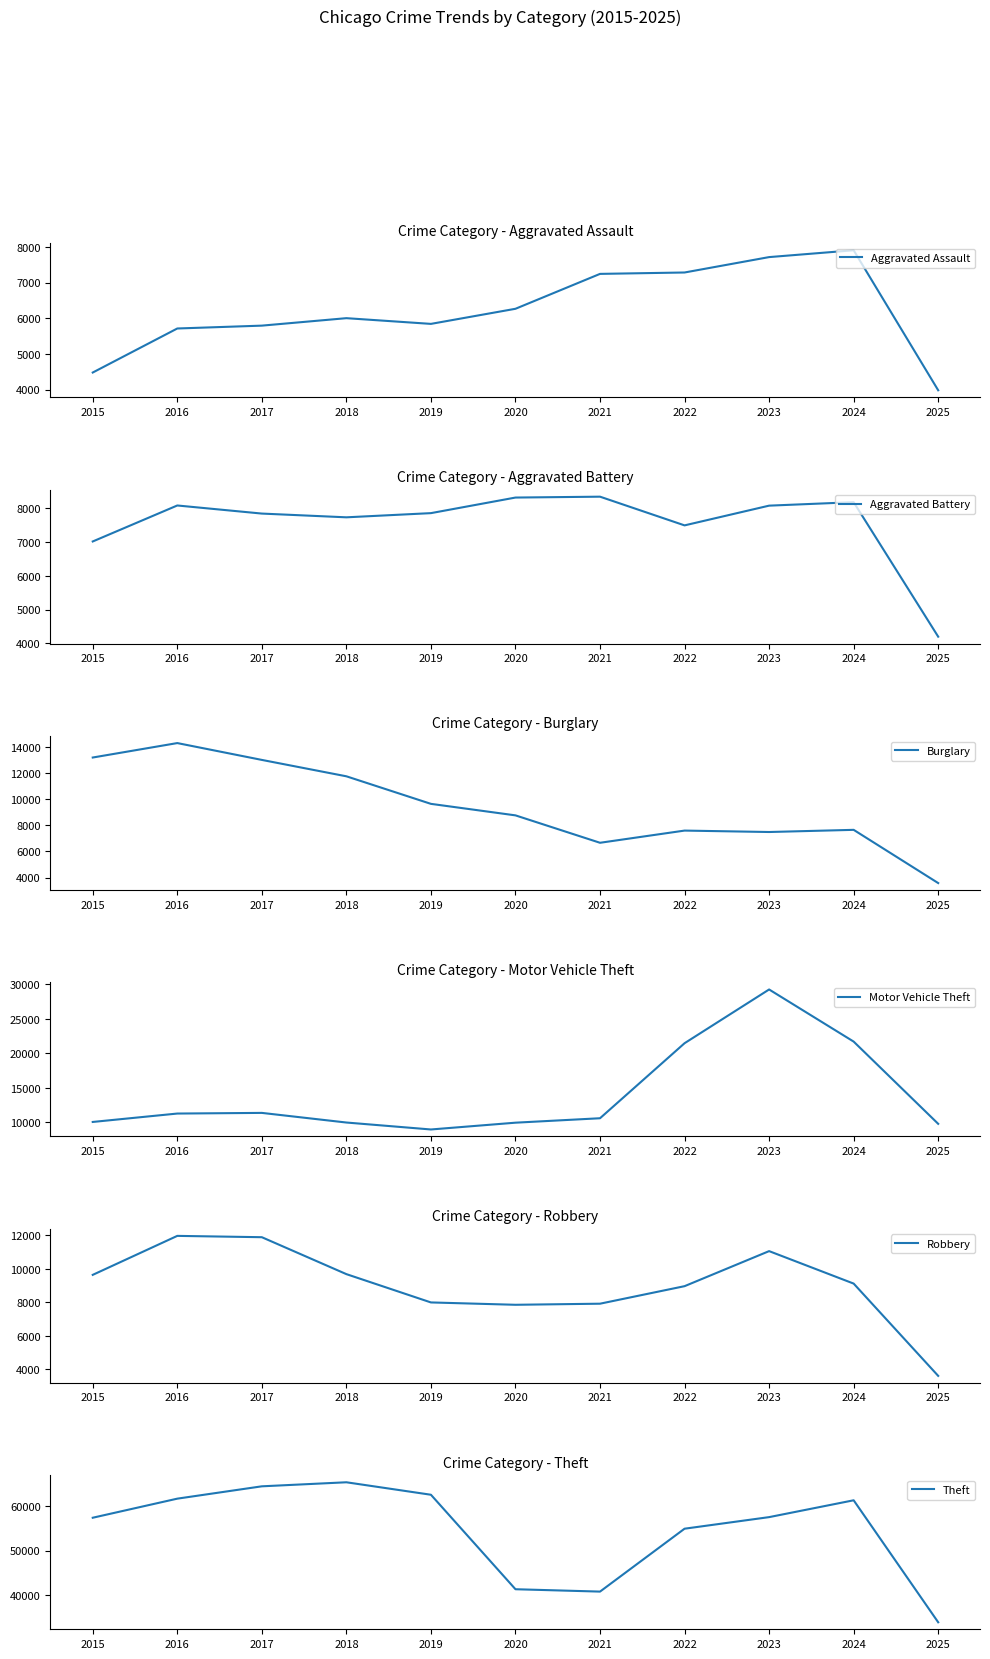

Does the chart have visible grid lines?

No